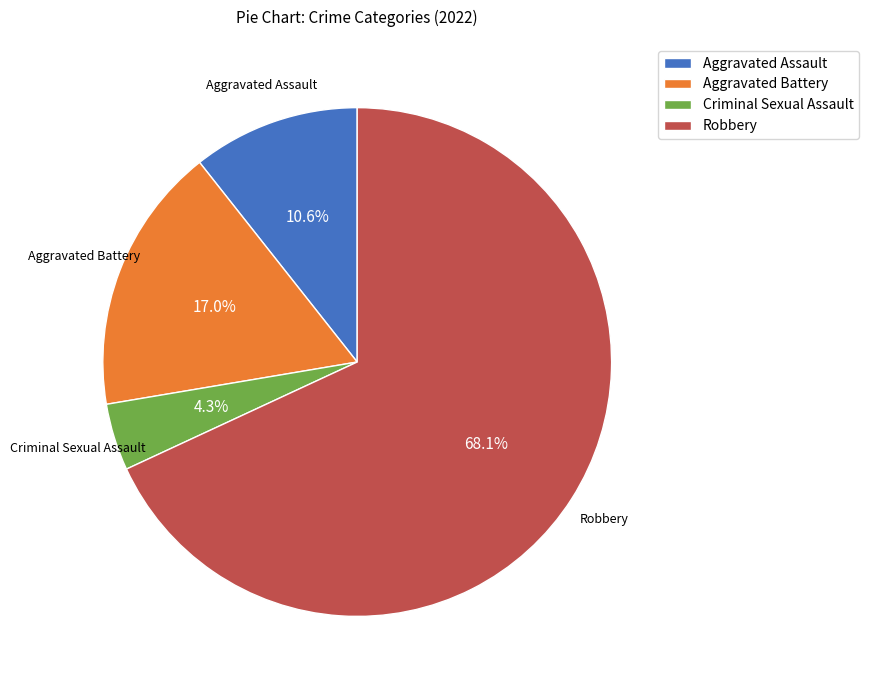

Is it true that Aggravated Battery is 17% of the pie?

True